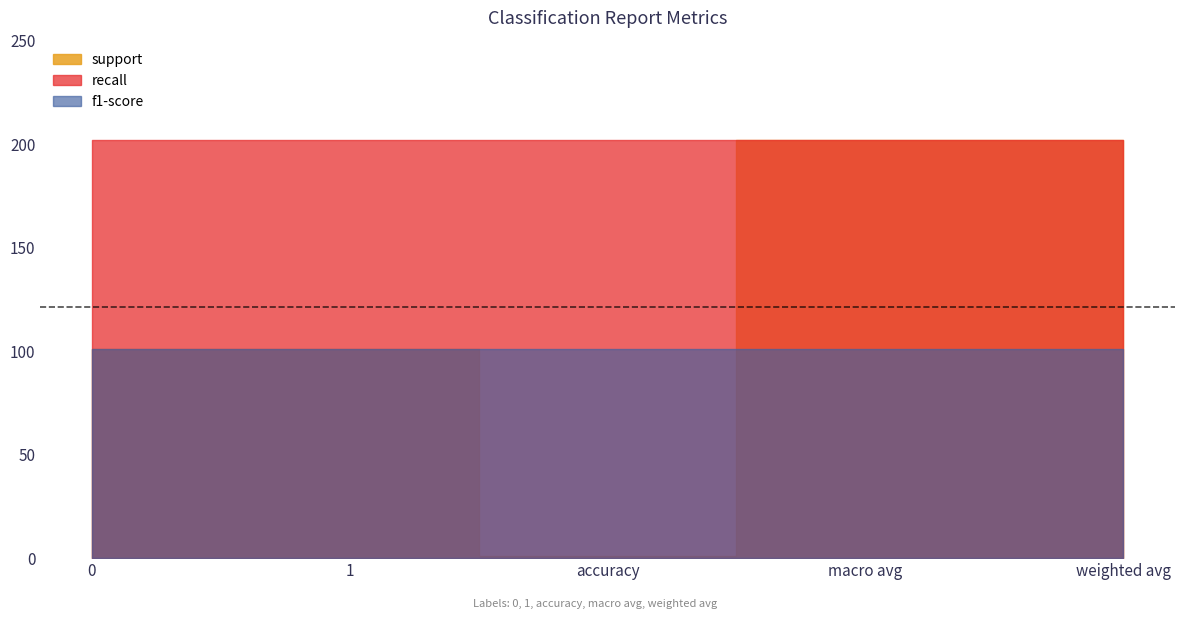

The f1-score series shows 1 at 0. True or false?

False